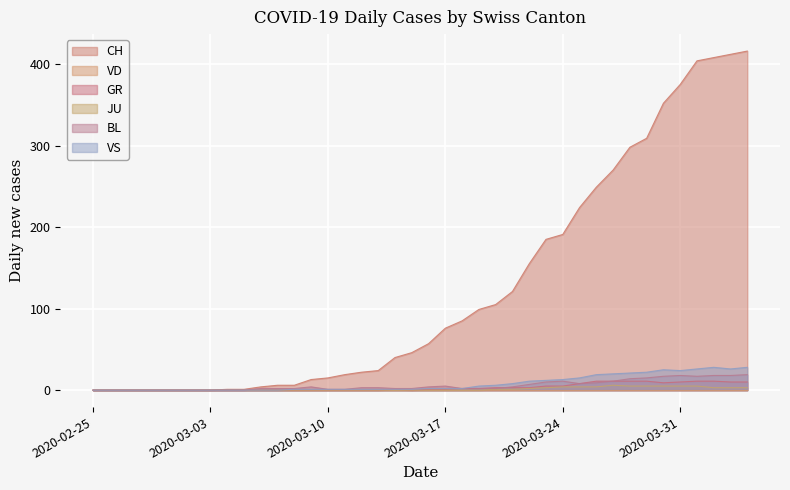

How many data points in BL are above 3?

18